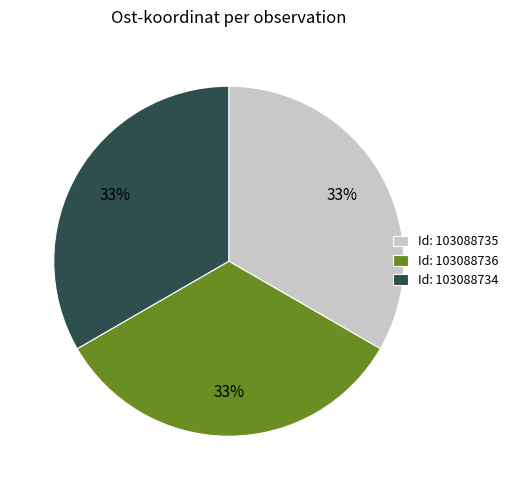

To the nearest percent, what is the combined percentage of Id: 103088736 and Id: 103088734?

67%